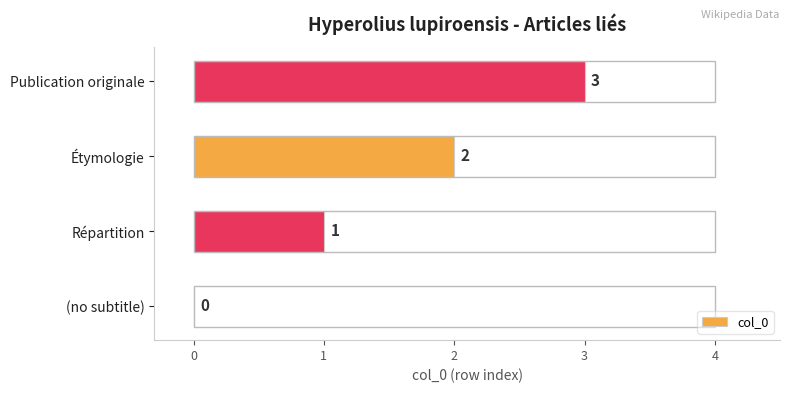

Count the number of data series in this chart.

1